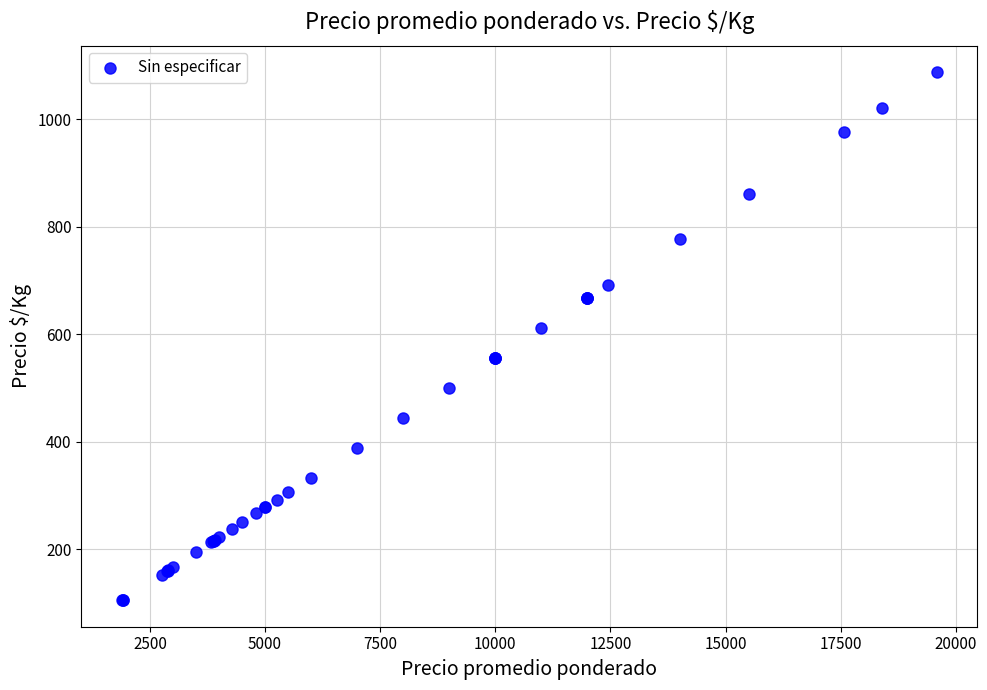

What Y value in the scatter plot is closest to 596?

611